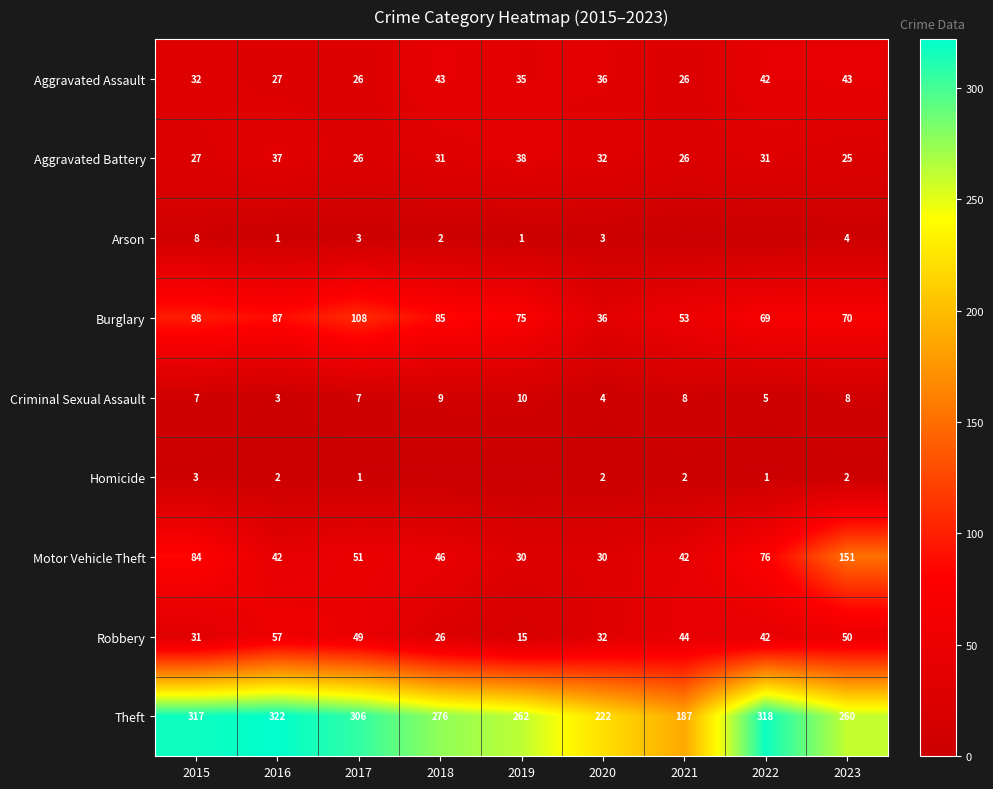

The Aggravated Battery series shows 31 at 2022. True or false?

True